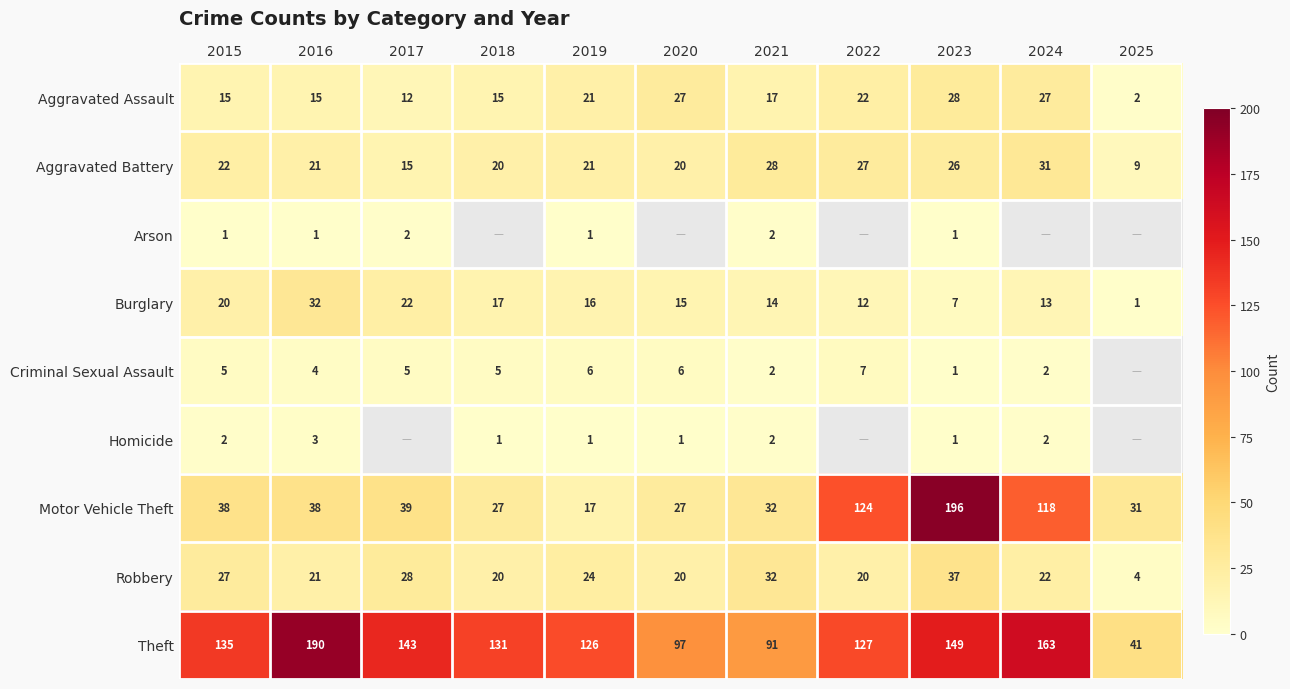

The value of Robbery at 2025 is 5.7. True or false?

False